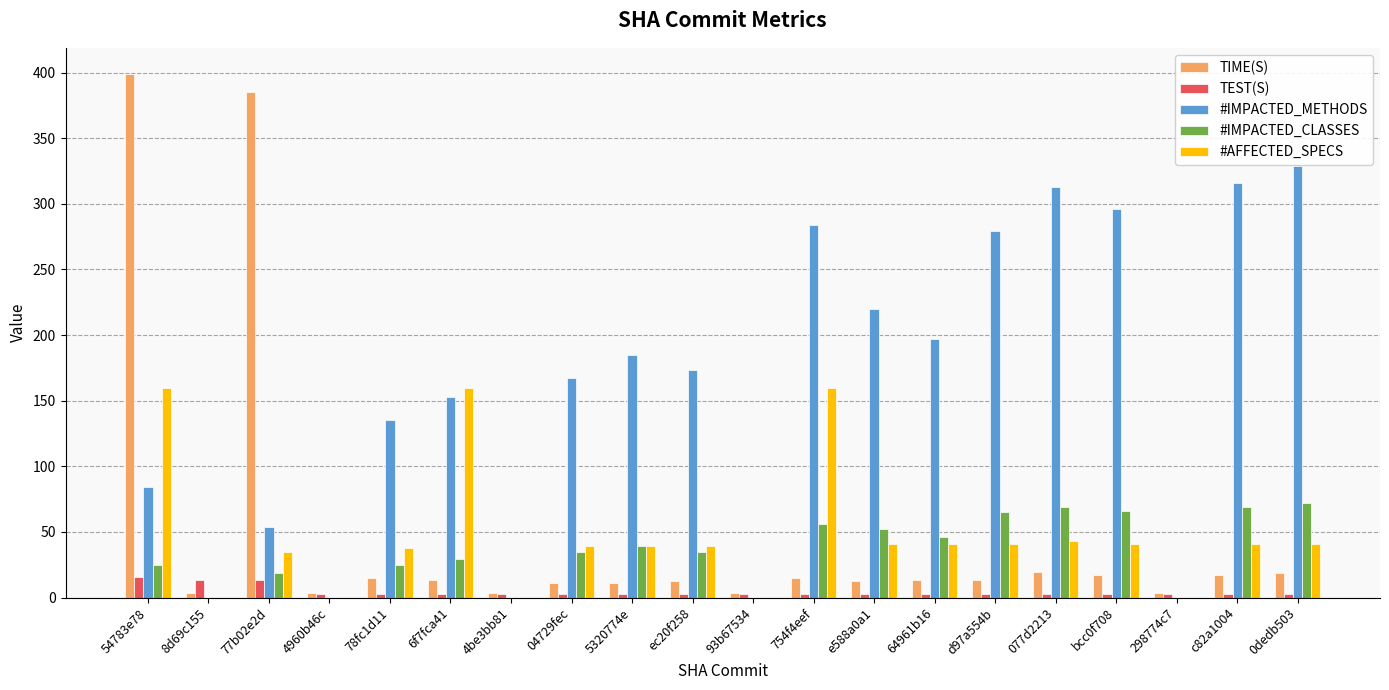

Is it true that TIME(S) equals 385.2 at 77b02e2d?

True